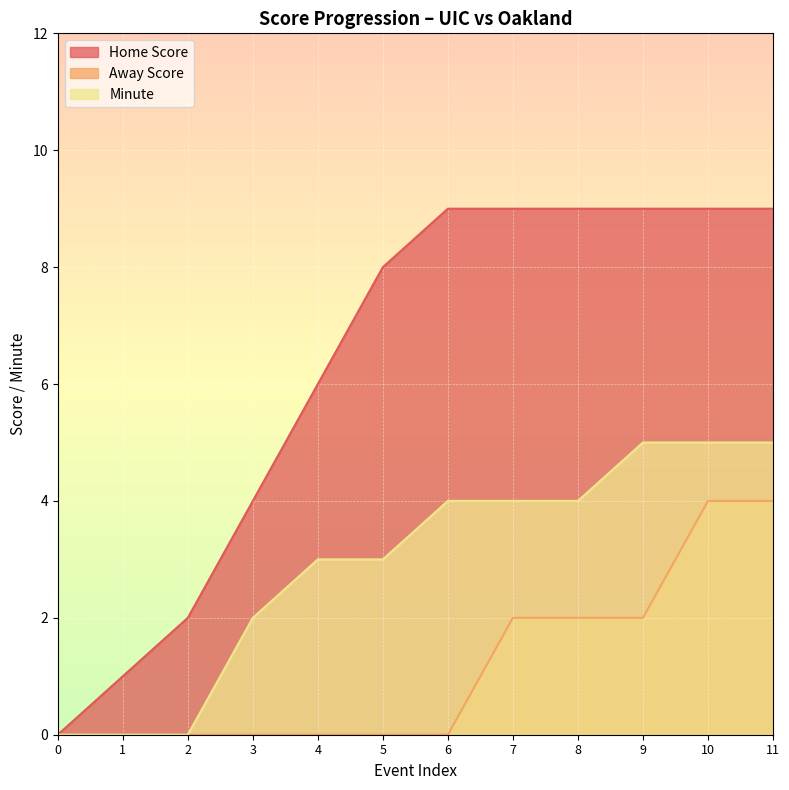

At which label does Minute first exceed 4?

9